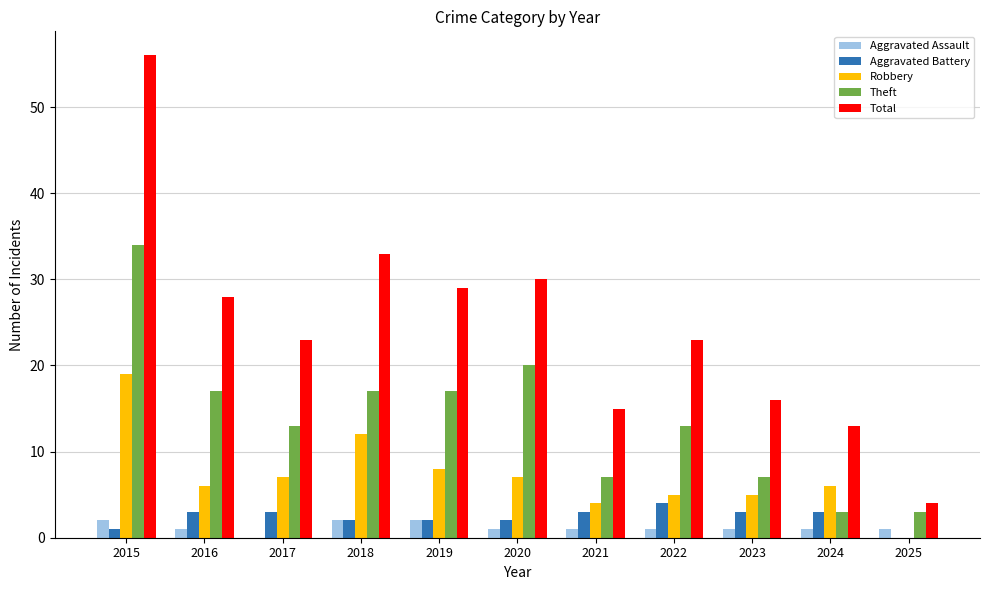

Reading right to left, transcribe all the data shown in this chart.

Aggravated Assault: 1	1	1	1	1	1	2	2	0	1	2
Aggravated Battery: 0	3	3	4	3	2	2	2	3	3	1
Robbery: 0	6	5	5	4	7	8	12	7	6	19
Theft: 3	3	7	13	7	20	17	17	13	17	34
Total: 4	13	16	23	15	30	29	33	23	28	56